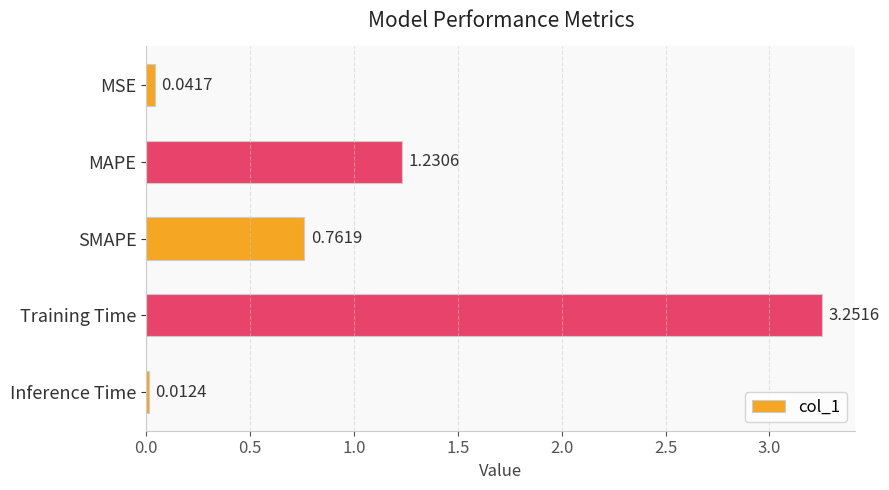

Which category has the highest value across all series?

Training Time